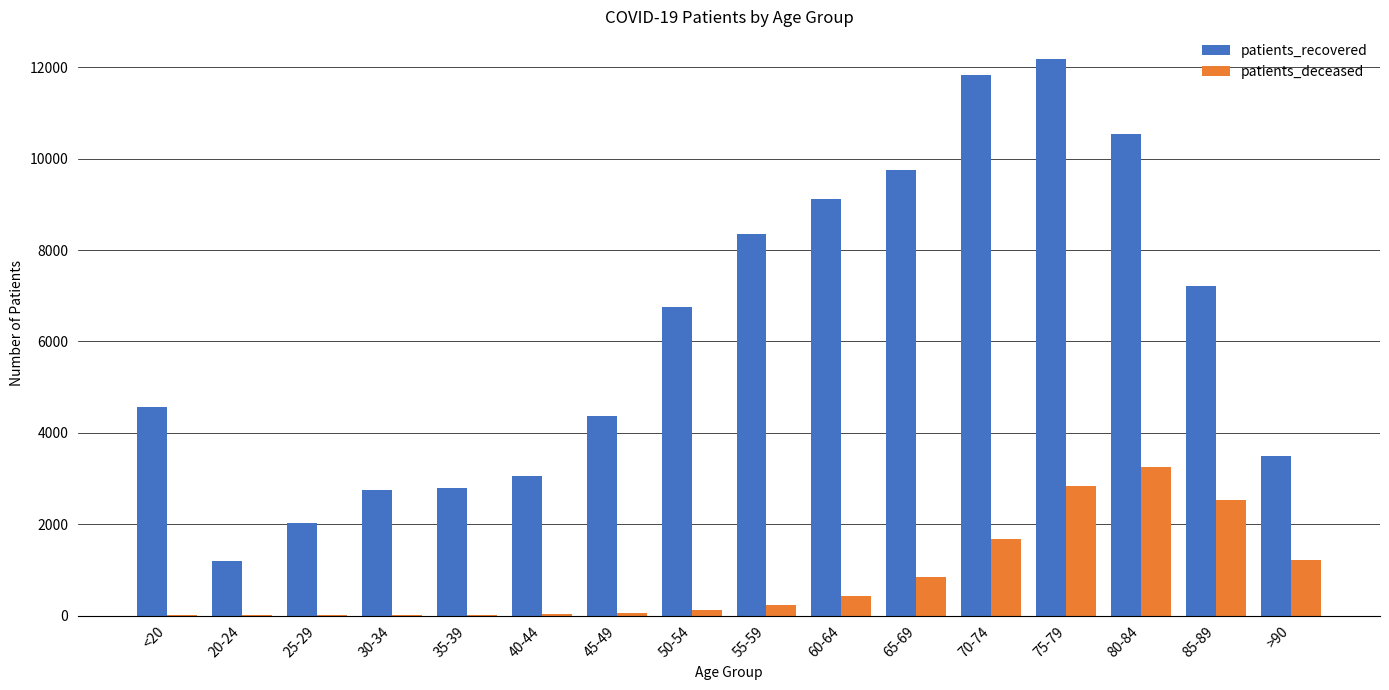

Read the patients_deceased value at 65-69, to the nearest 10.

840